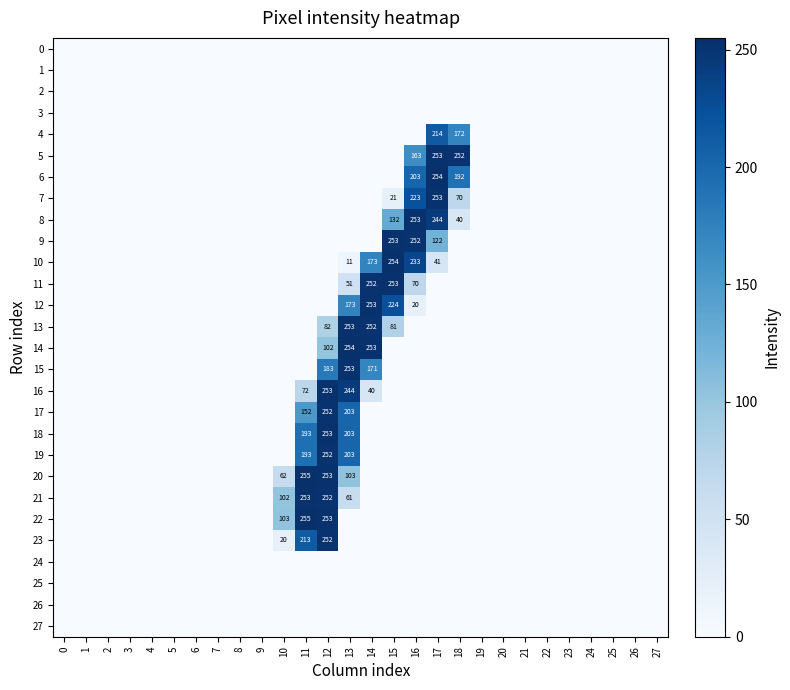

What is the difference between the second highest and minimum values in the 13 series?

252